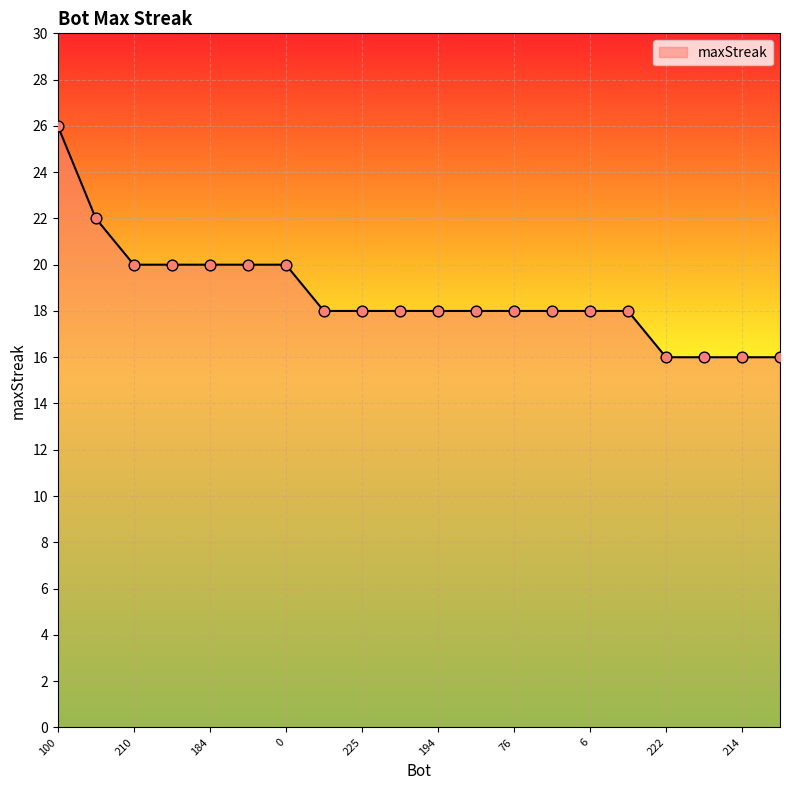

What is the difference between the maximum and minimum values?

10